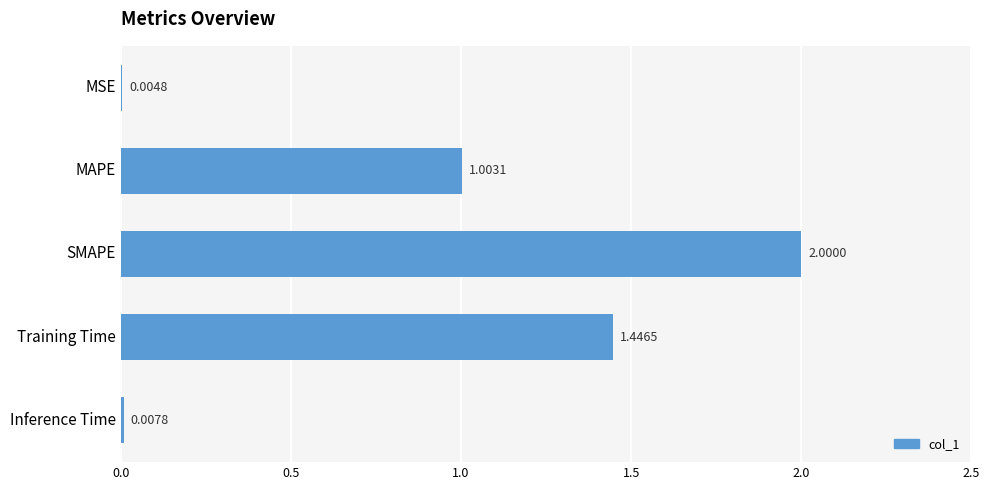

Which label corresponds to the largest value in the chart?

SMAPE